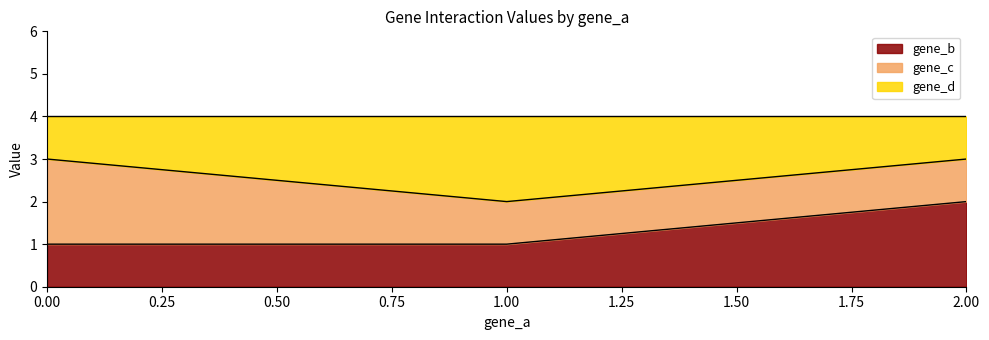

The value of gene_b at 0.00 is 1. True or false?

True